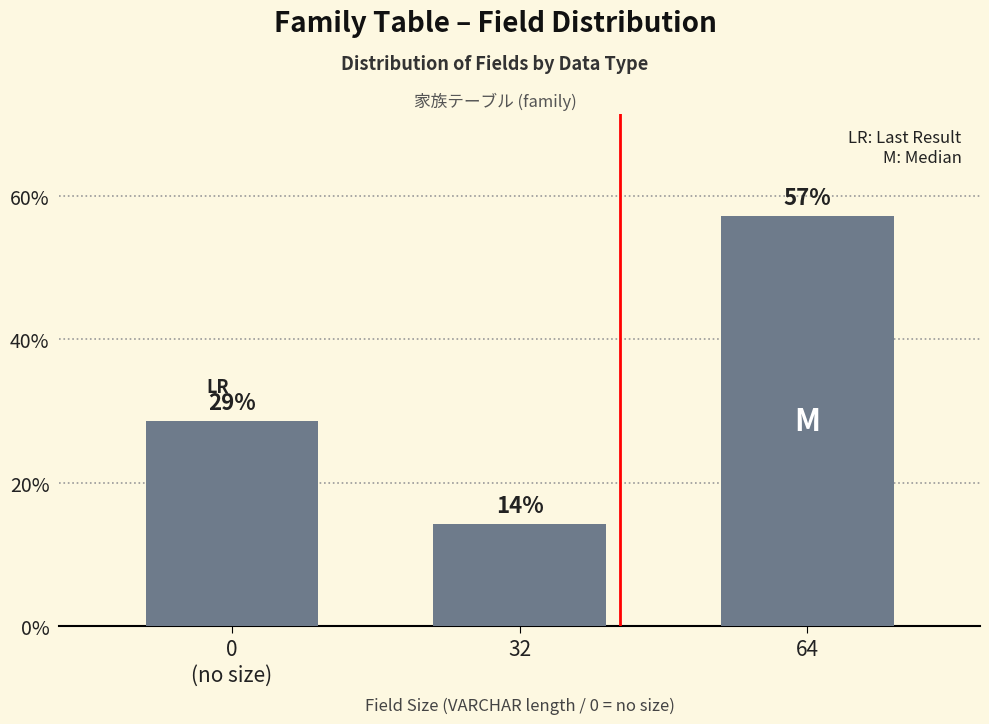

Does the chart contain any negative values?

No